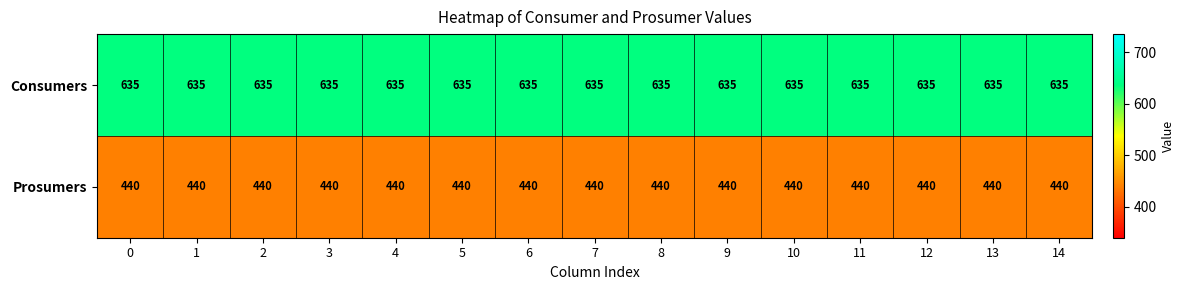

Rank the series by their average value, from lowest to highest.

Prosumers, Consumers